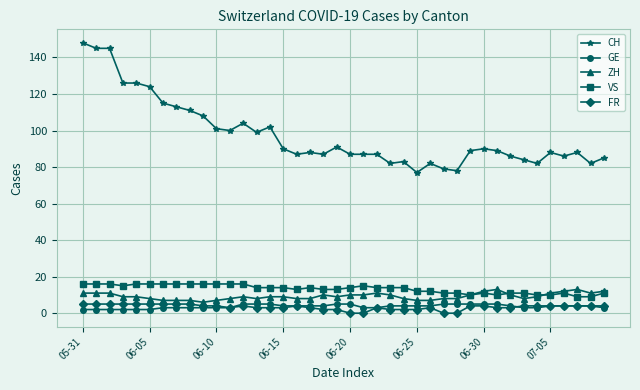

True or false: FR and VS intersect in this chart.

False